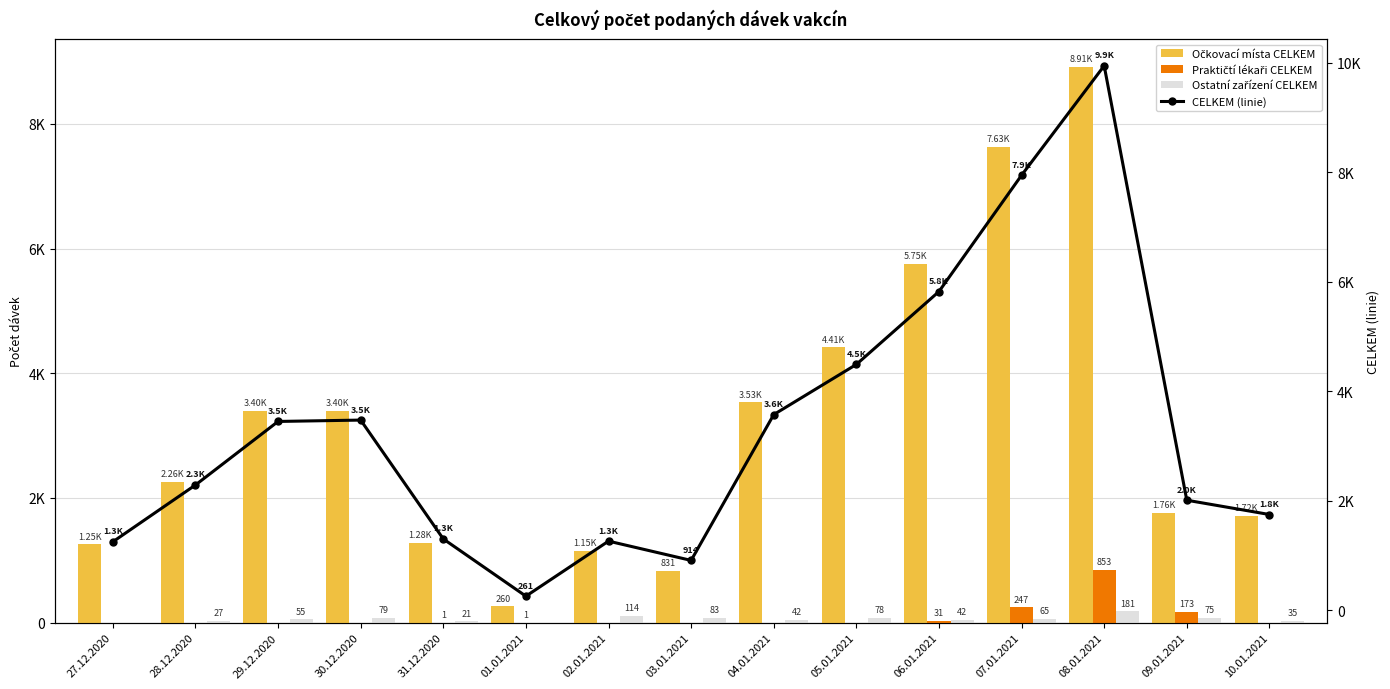

What is the lowest value of the CELKEM (linie) series?

261